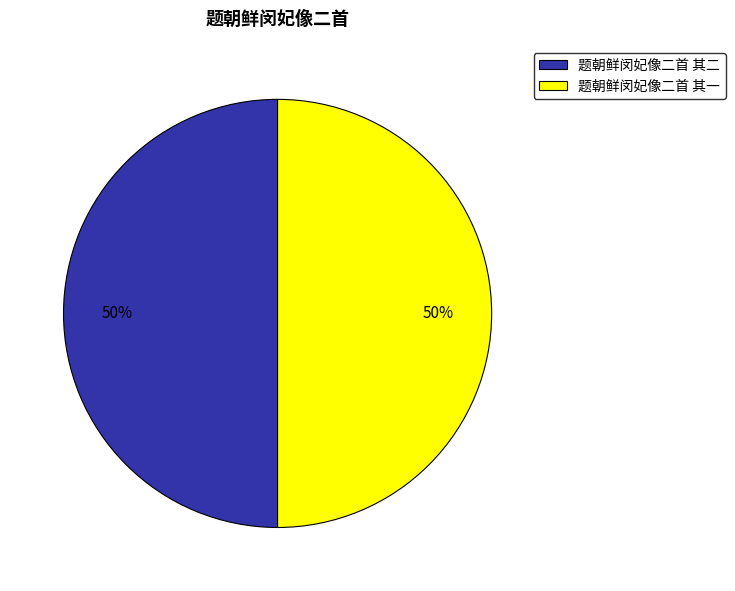

To the nearest percent, what portion does 题朝鲜闵妃像二首 其一 represent?

50%